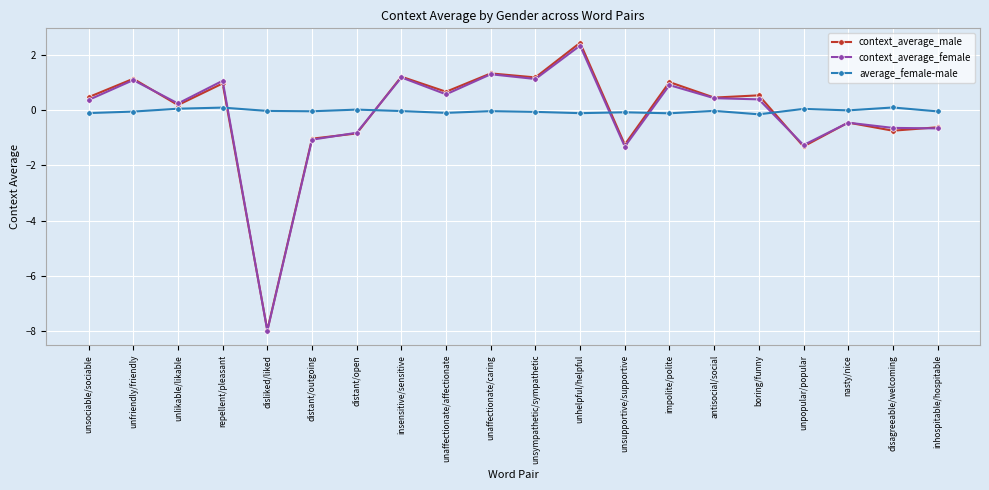

Which series changed the most between impolite/polite and disagreeable/welcoming?

context_average_male